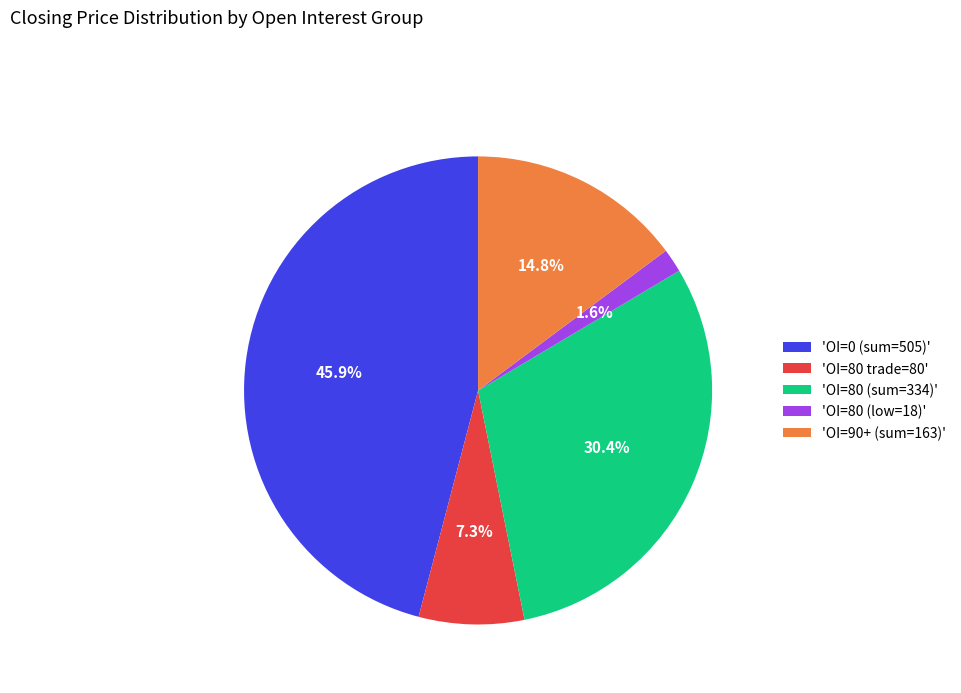

Which has a higher value, 'OI=0 (sum=505)' or 'OI=80 trade=80'?

'OI=0 (sum=505)'